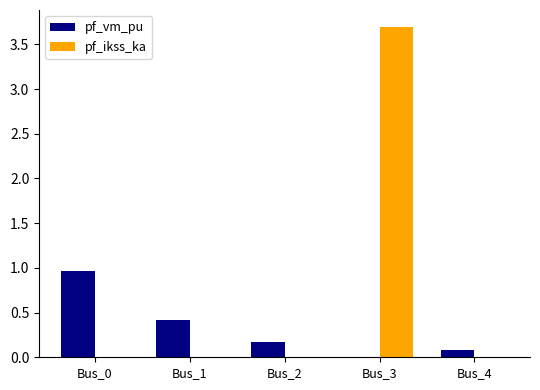

What value does the pf_vm_pu series have at Bus_1?

0.4